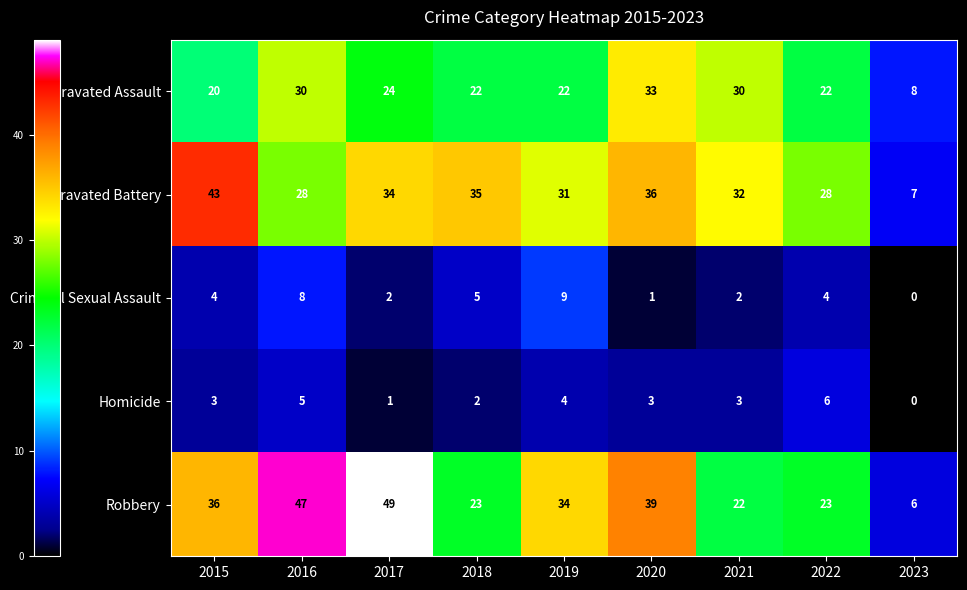

What is the total value across all series at 2020?

112